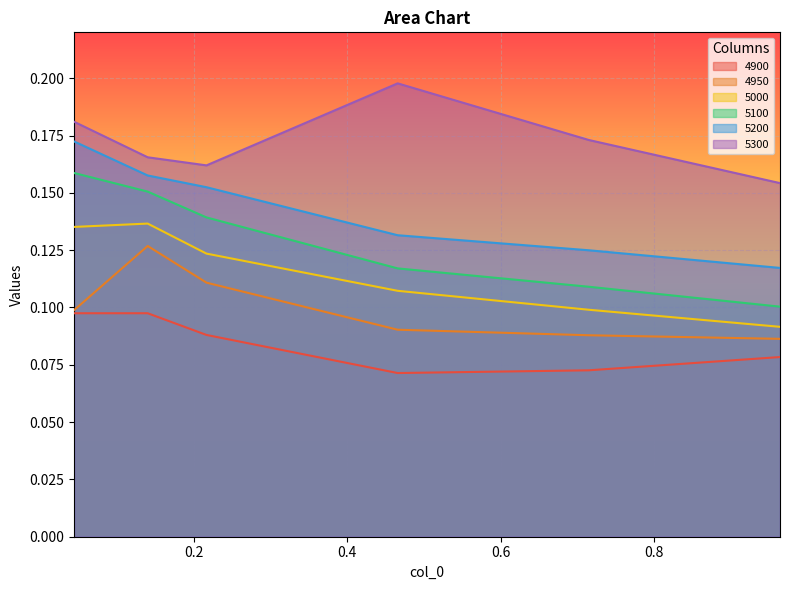

Reading left to right, transcribe all the data shown in this chart.

4900: 0.1	0.1	0.1	0.1	0.1	0.1
4950: 0.1	0.1	0.1	0.1	0.1	0.1
5000: 0.1	0.1	0.1	0.1	0.1	0.1
5100: 0.2	0.2	0.1	0.1	0.1	0.1
5200: 0.2	0.2	0.2	0.1	0.1	0.1
5300: 0.2	0.2	0.2	0.2	0.2	0.2